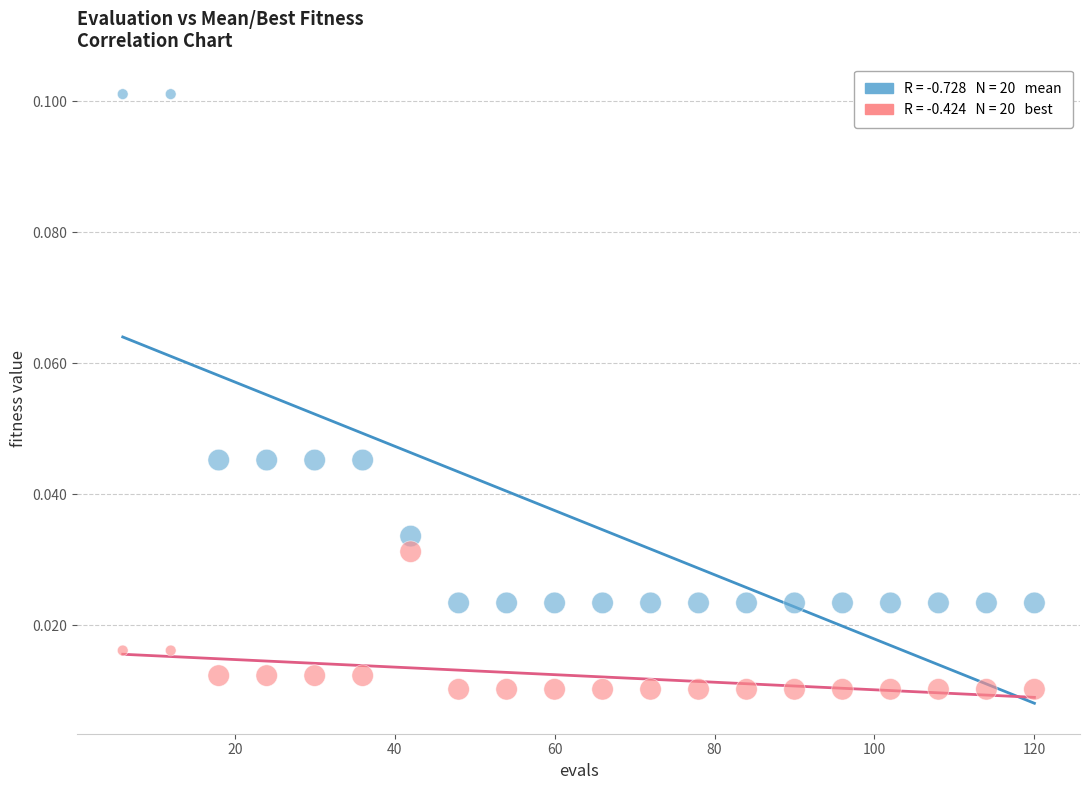

Across all data points, what is the range of X values (max minus min)?

114.0